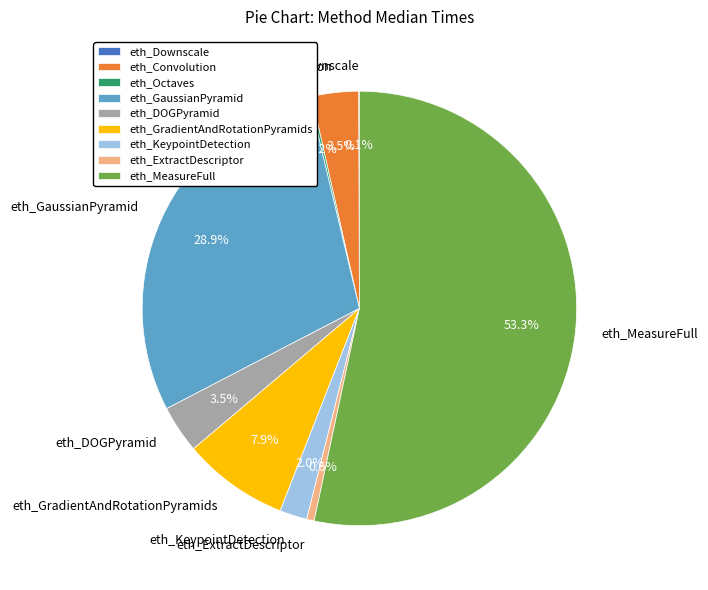

Is there a majority slice in this chart?

Yes